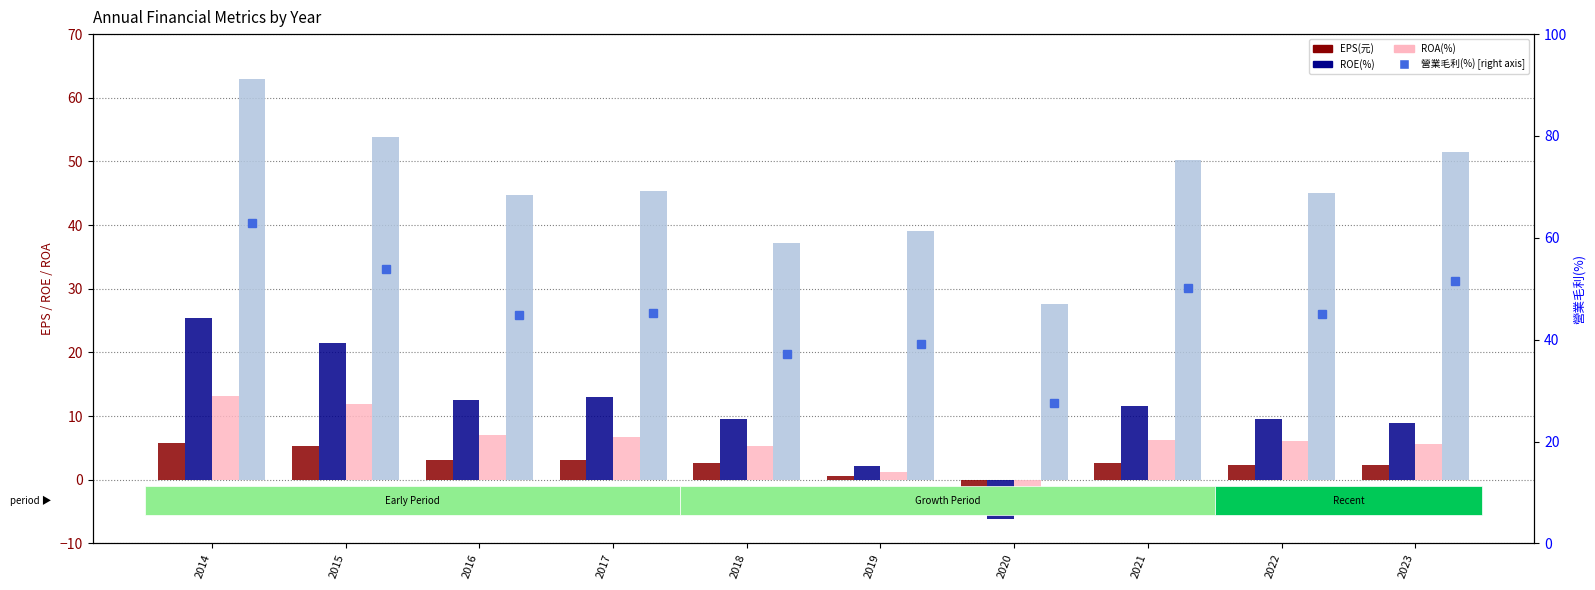

Which has a higher value, 2022 or 2017?

2017